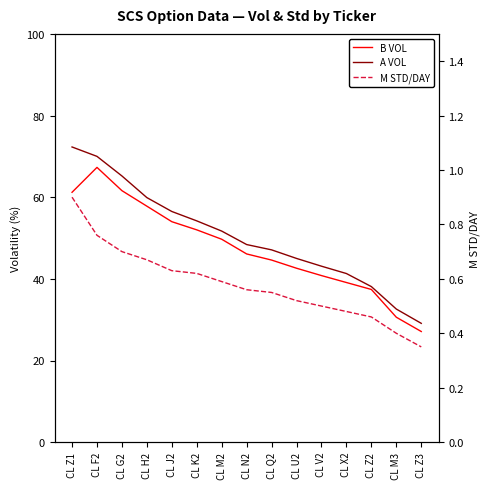

Count the M STD/DAY values in the range 0 to 1.

15